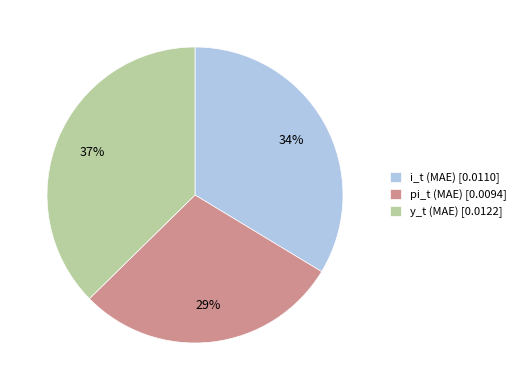

Does i_t (MAE) represent more than half of the total?

No